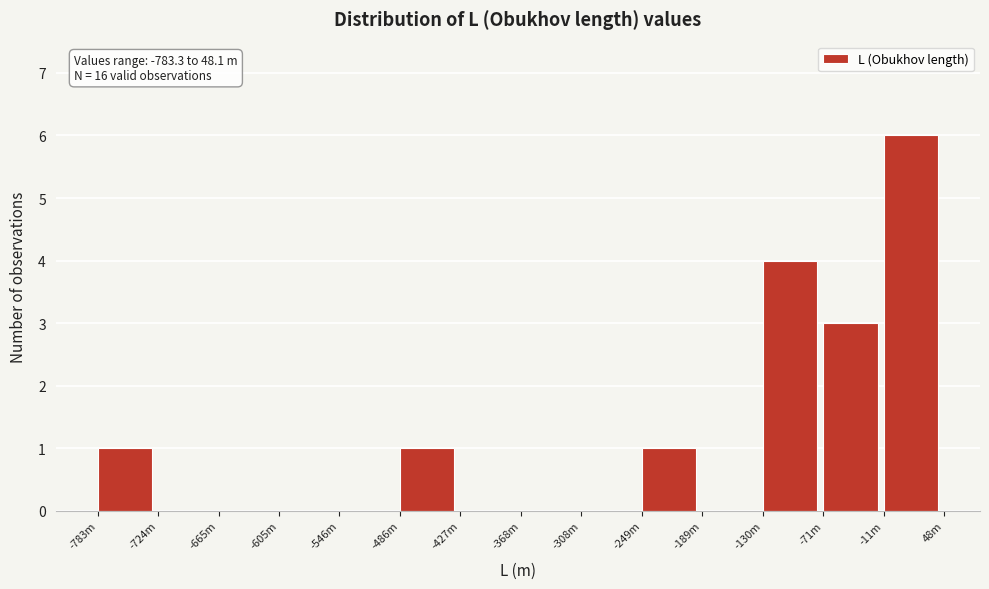

Reading left to right, extract all data points from this chart.

-783m=1	-724m=0	-665m=0	-605m=0	-546m=0	-486m=1	-427m=0	-368m=0	-308m=0	-249m=1	-189m=0	-130m=4	-71m=3	-11m=6